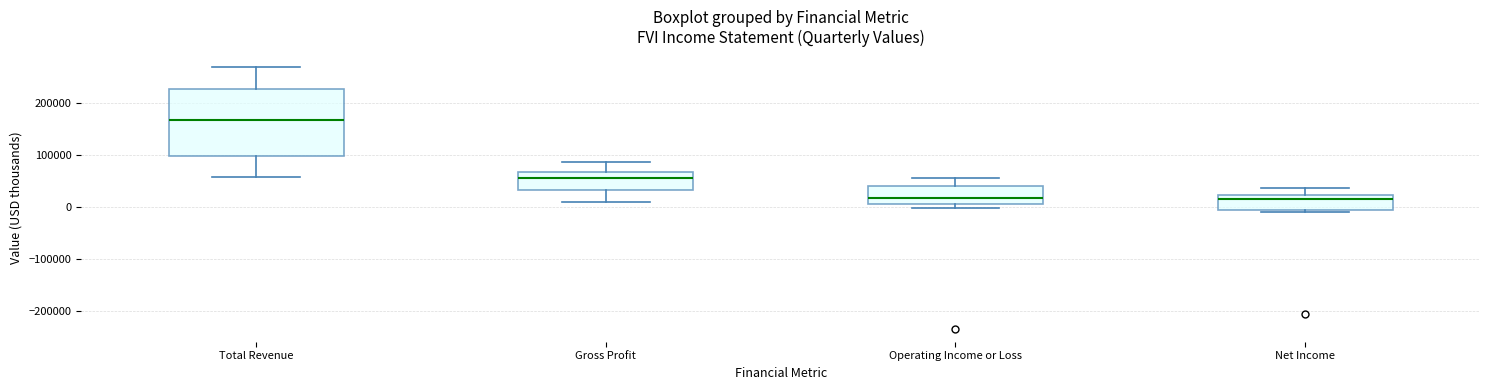

Which box is the tallest, from its lower edge to its upper edge?

Total Revenue